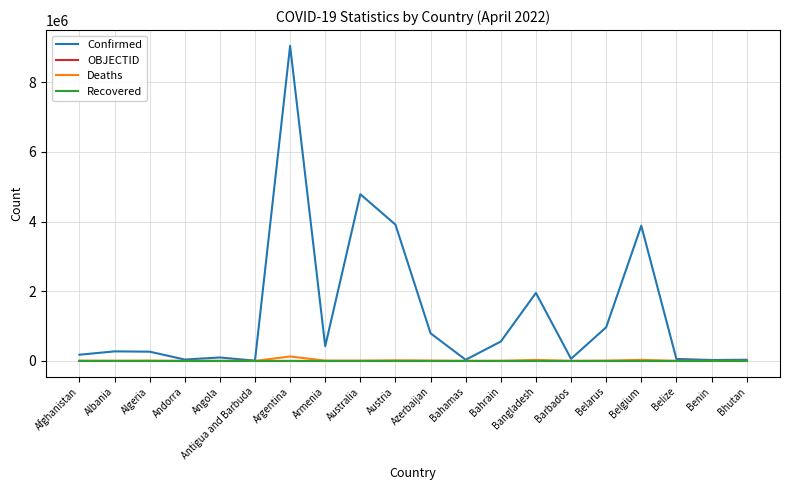

How many values in the Confirmed series are below 274000?

10